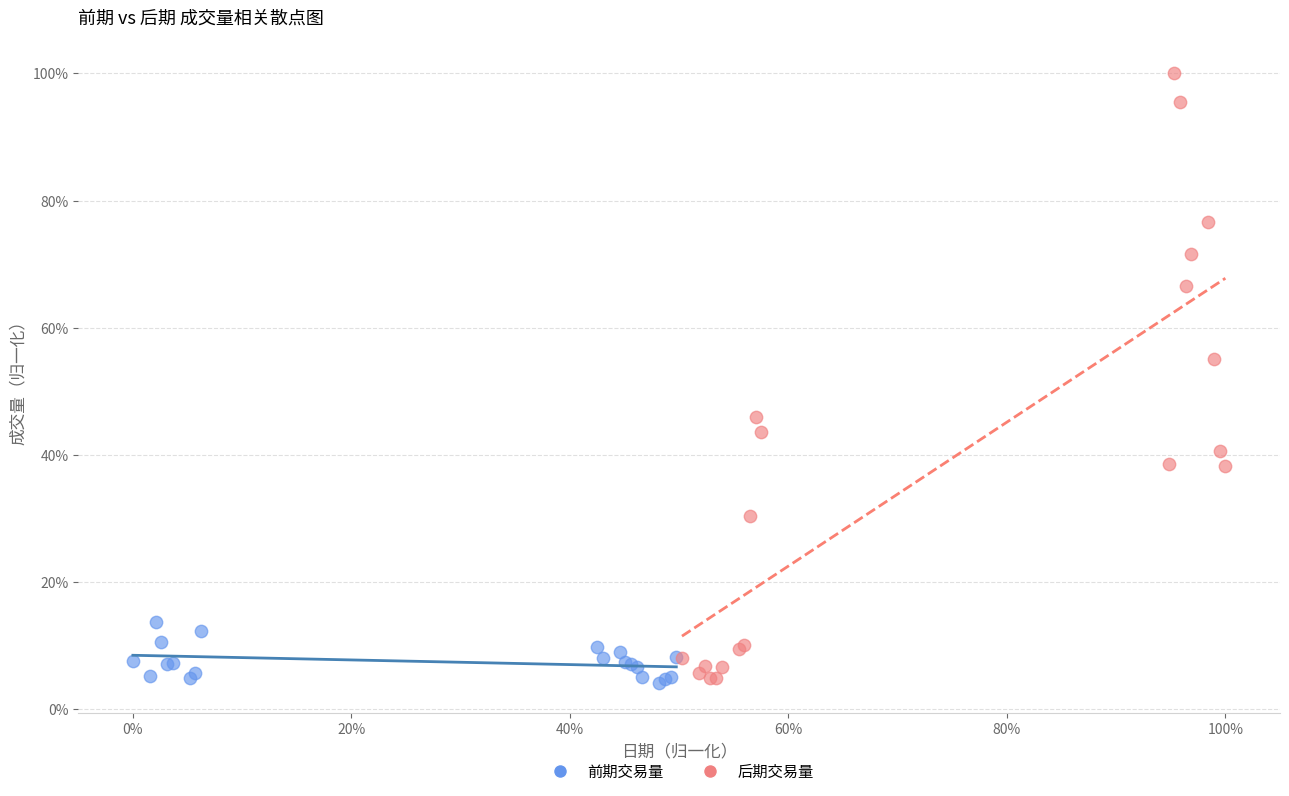

What are all the series names shown in the legend?

前期交易量, 后期交易量